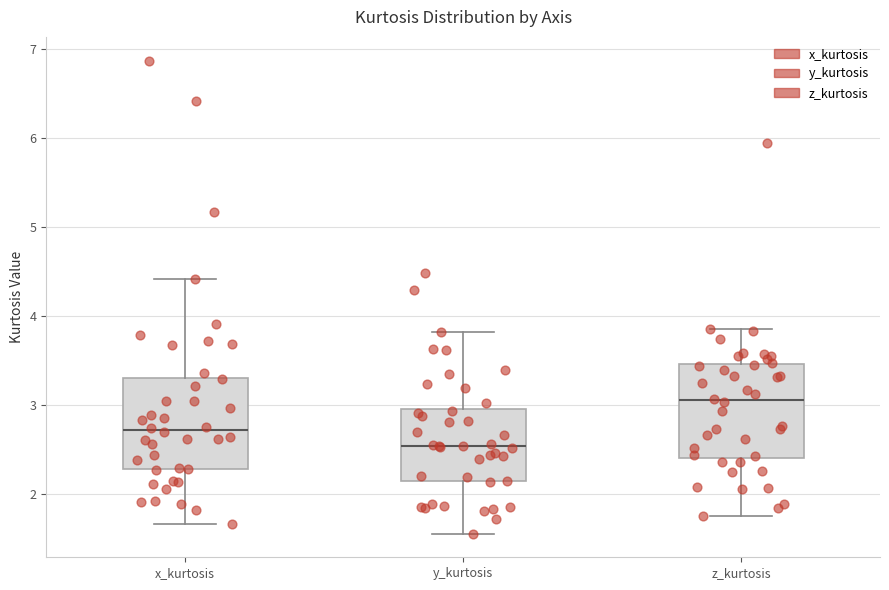

Where does the upper whisker of the box for z_kurtosis end on the y-axis? The values are not printed on the chart, so give them approximately, as read against the axis.

3.9